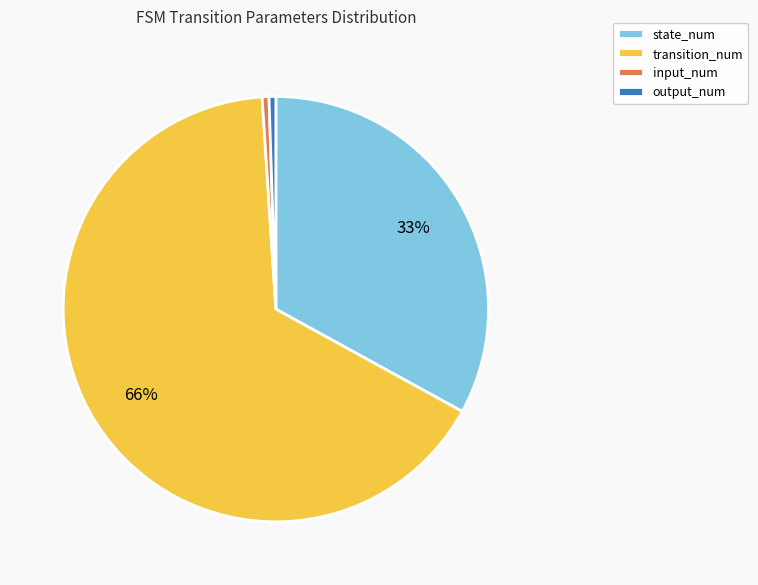

Count the number of slices in the pie.

4